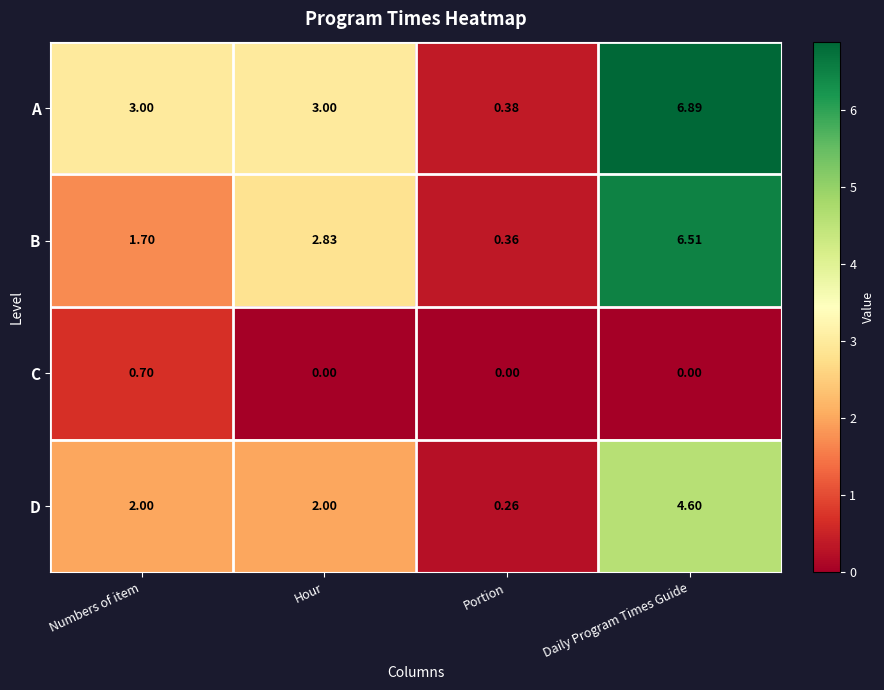

Which label corresponds to the largest value in the chart?

Daily Program Times Guide